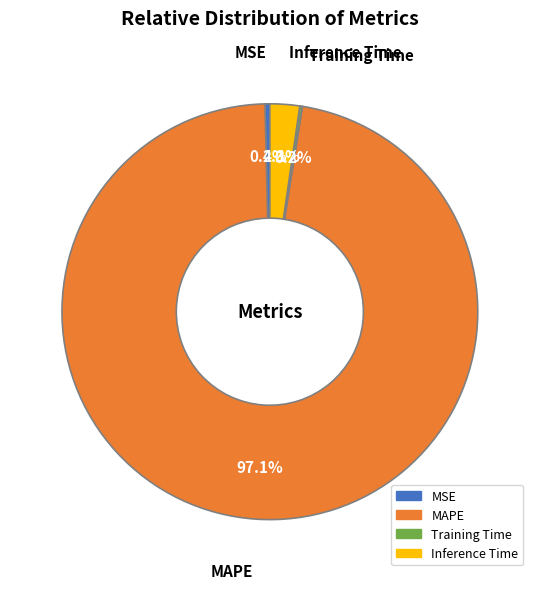

Is it true that Inference Time is 2% of the pie?

True